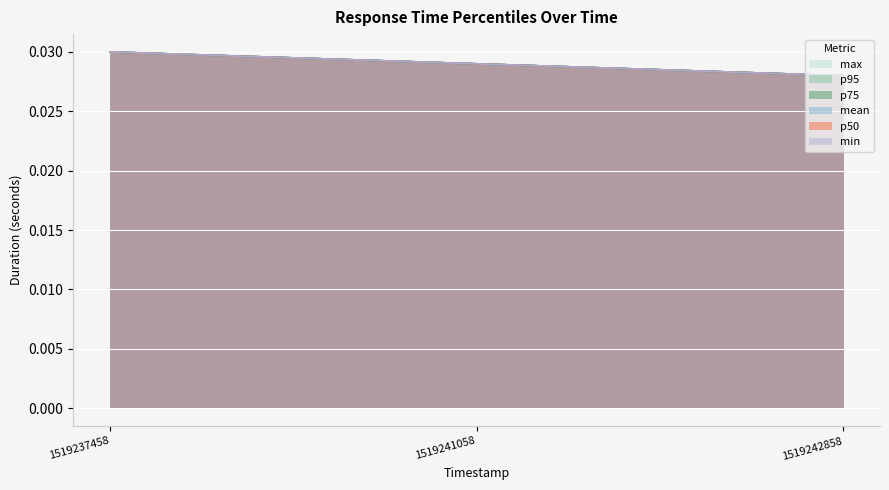

Does the chart display data point markers on the line(s)?

No